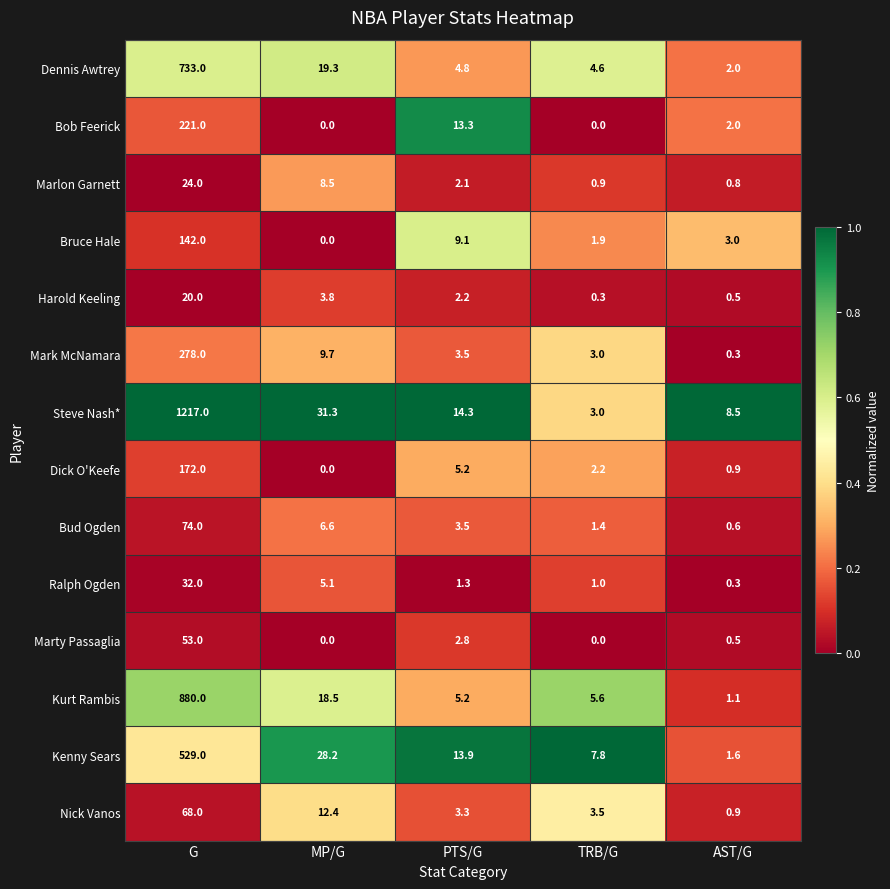

What is the difference between the second highest and second lowest values in the Harold Keeling series?

3.3